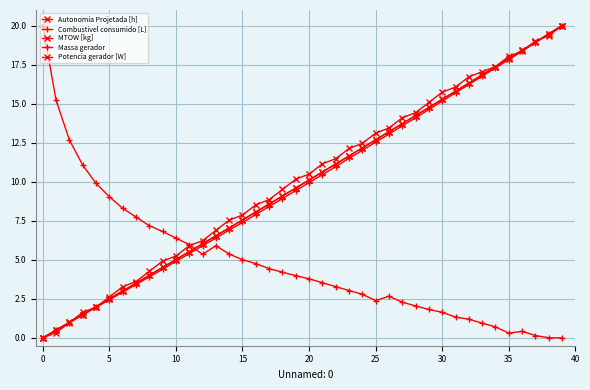

How many lines are shown in the chart?

5